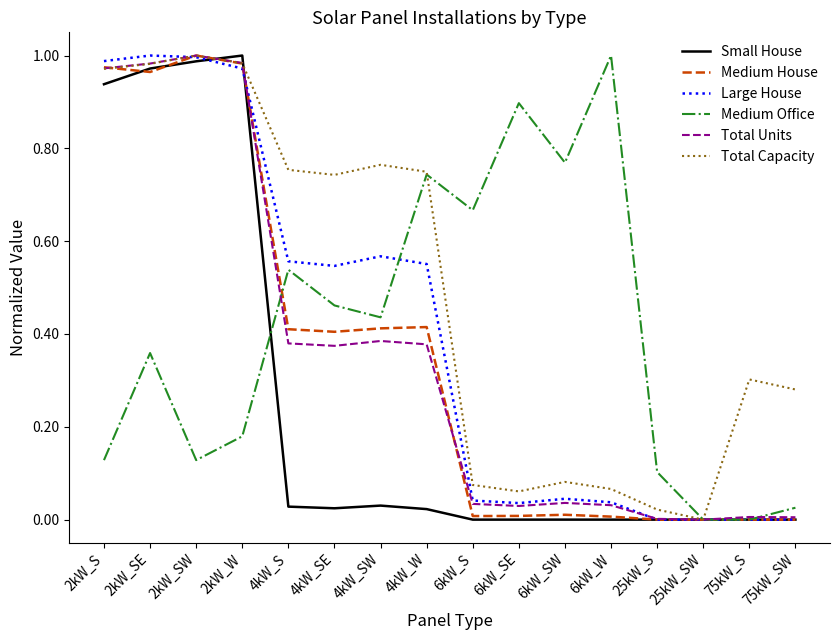

What position from the left is 2kW_SW?

3